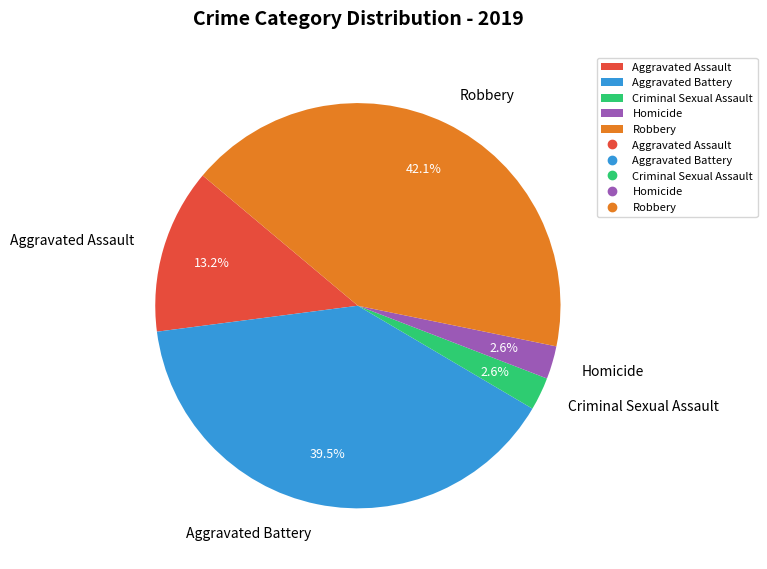

Between Aggravated Battery and Robbery, which is larger?

Robbery